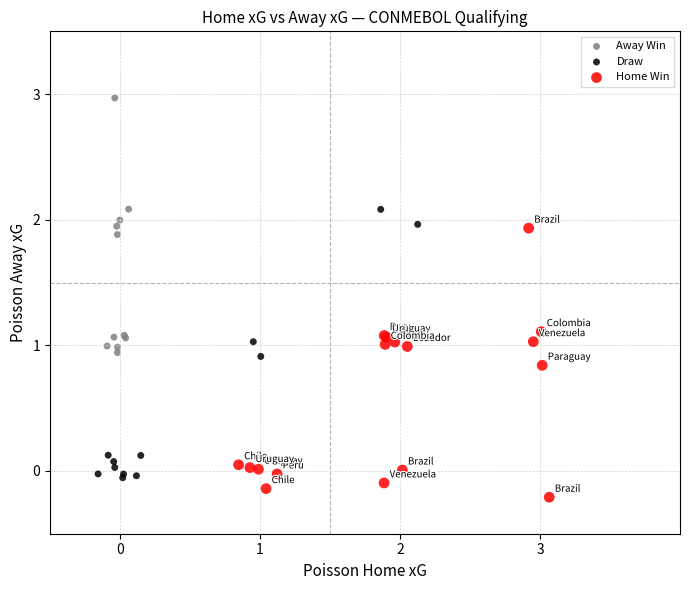

Which series reaches the maximum Y coordinate?

Away Win